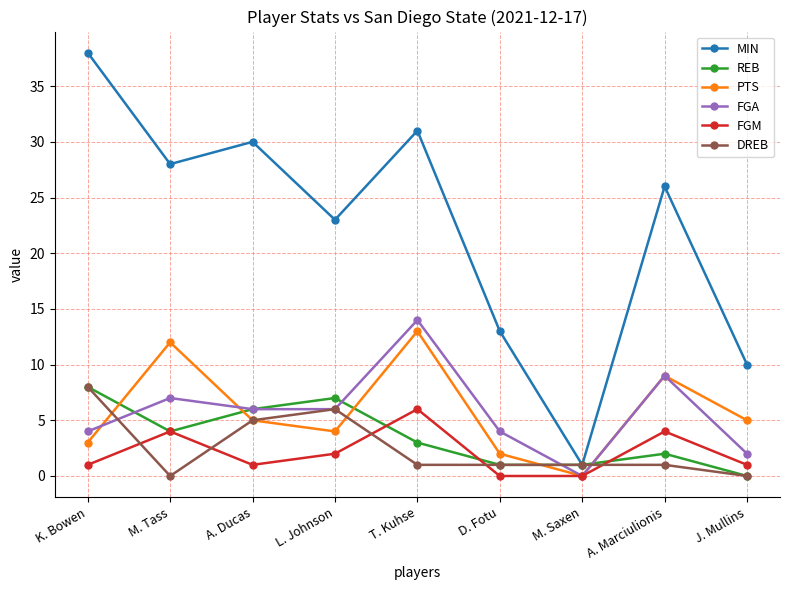

What position from the right is M. Tass?

8